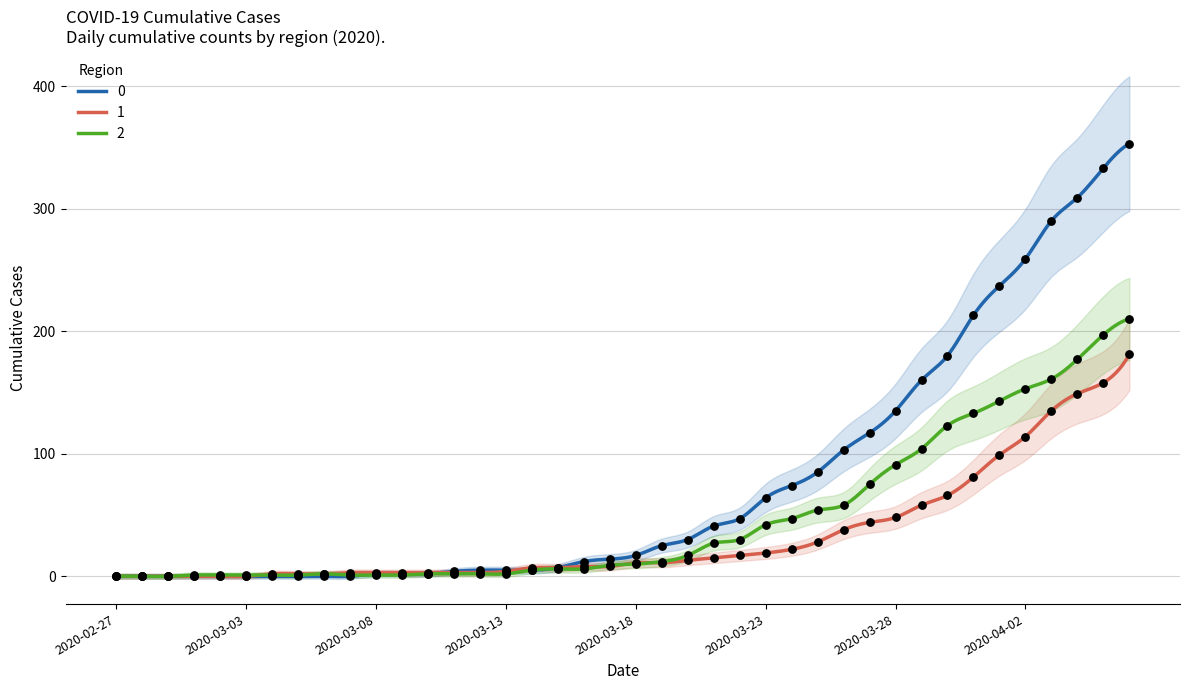

At how many categories does at least one series exceed 125?

10